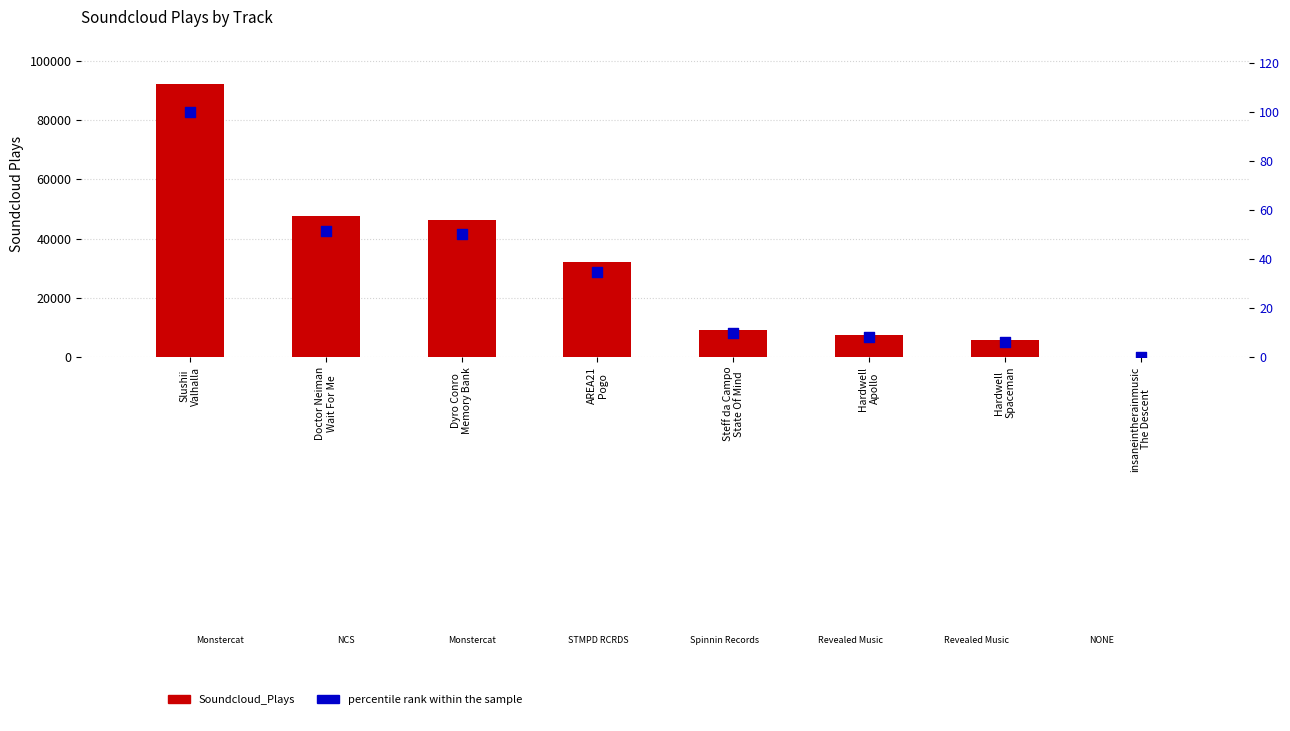

What is the total value across all series at Doctor Neiman
Wait For Me?

47658.6